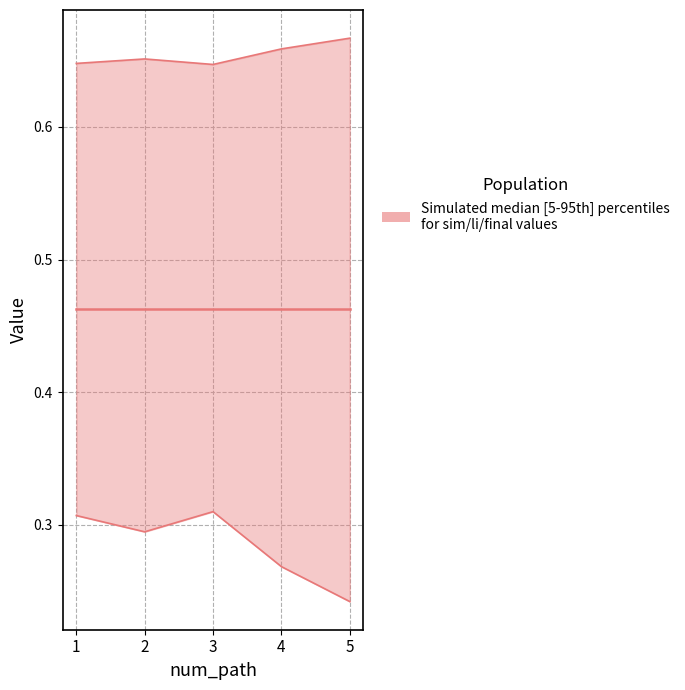

Which has a higher value, 2 or 3?

2